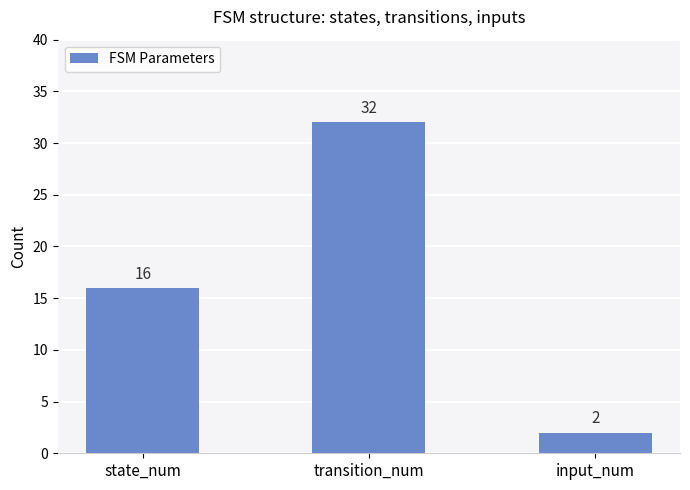

What is the sum of all values?

50